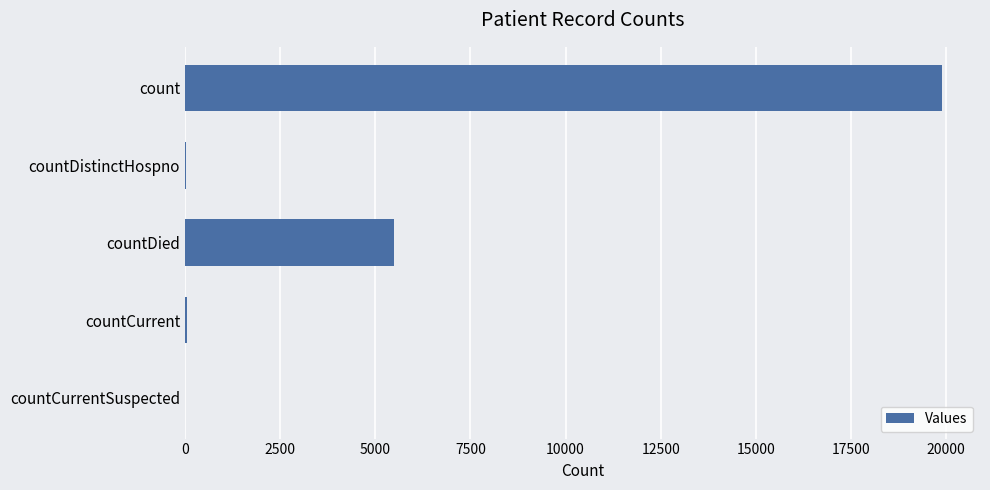

Count the number of categories in the chart.

5